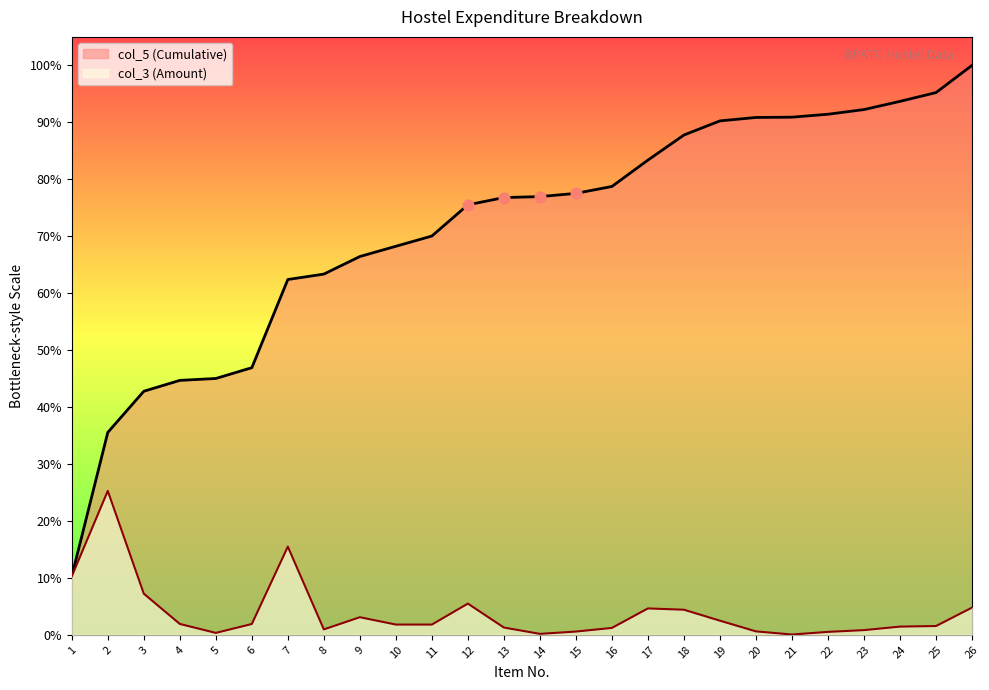

Which series has the largest total across all categories?

col_5